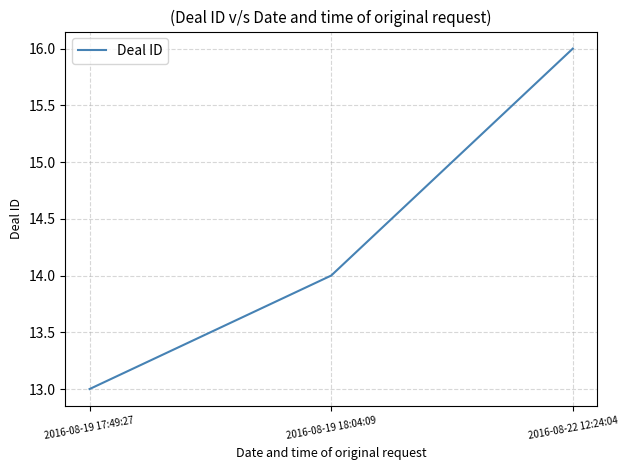

How many lines are shown in the chart?

1